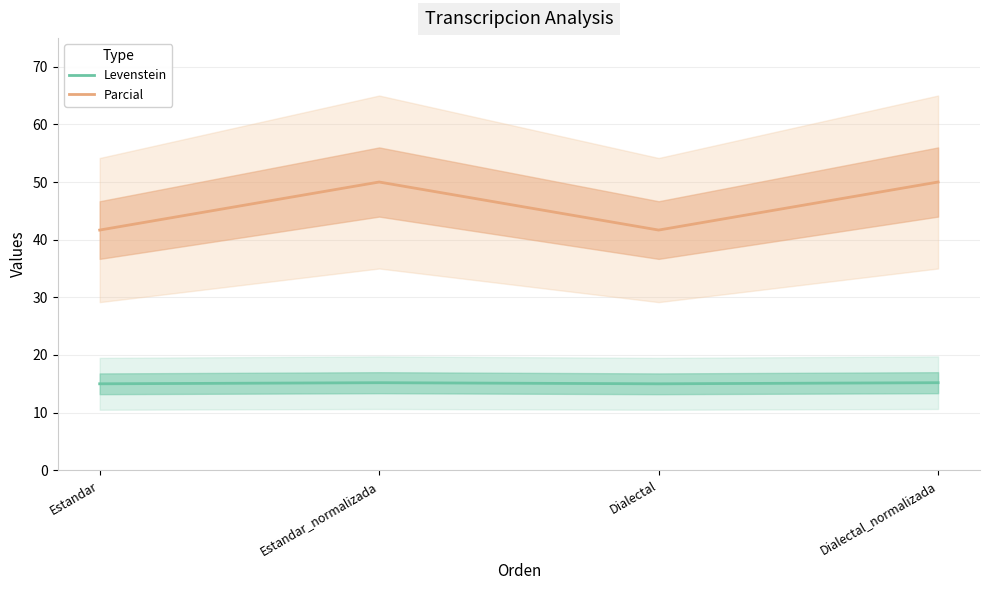

At which category is the sum across all series the highest?

Estandar_normalizada